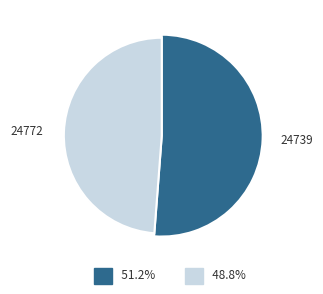

Count the number of slices in the pie.

2